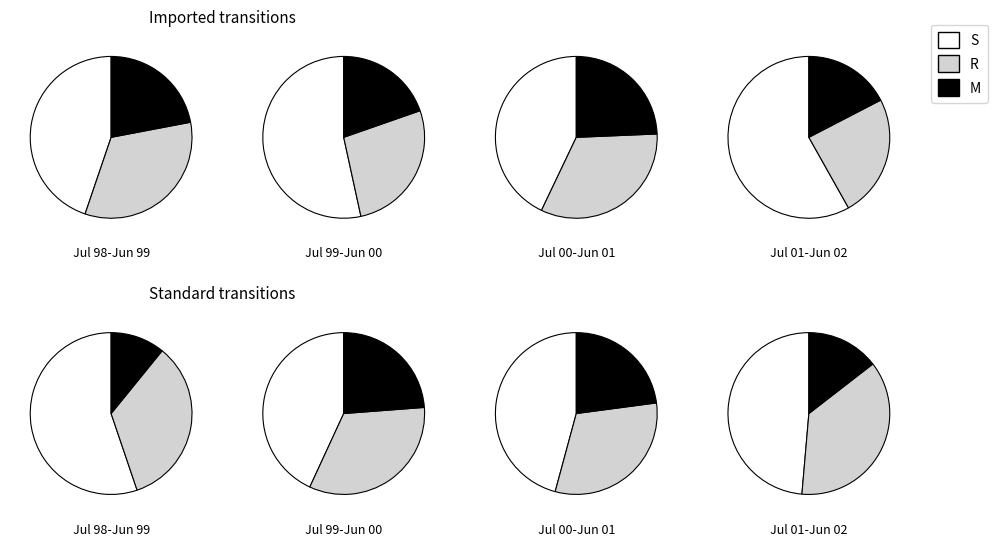

Is it true that 6 is 15% of the pie?

False